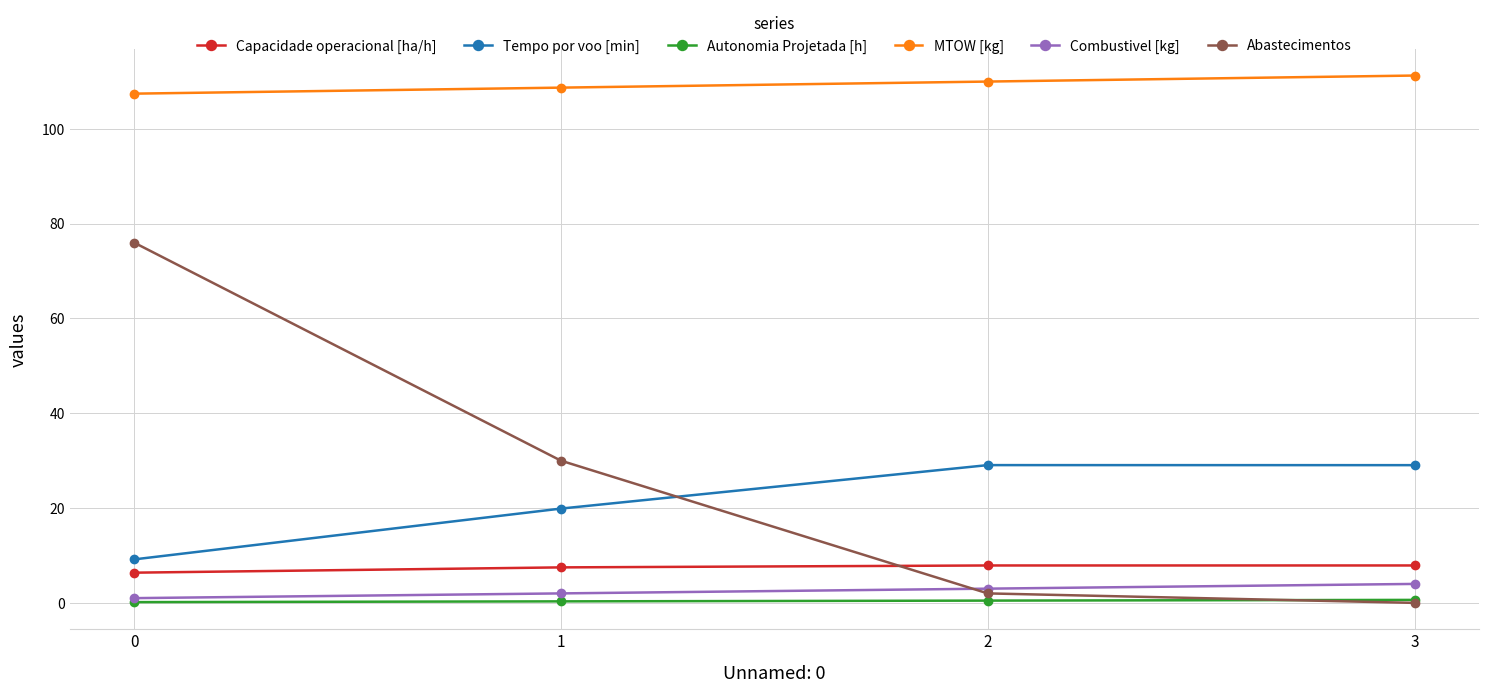

What are all the series names shown in the legend?

Capacidade operacional [ha/h], Tempo por voo [min], Autonomia Projetada [h], MTOW [kg], Combustivel [kg], Abastecimentos